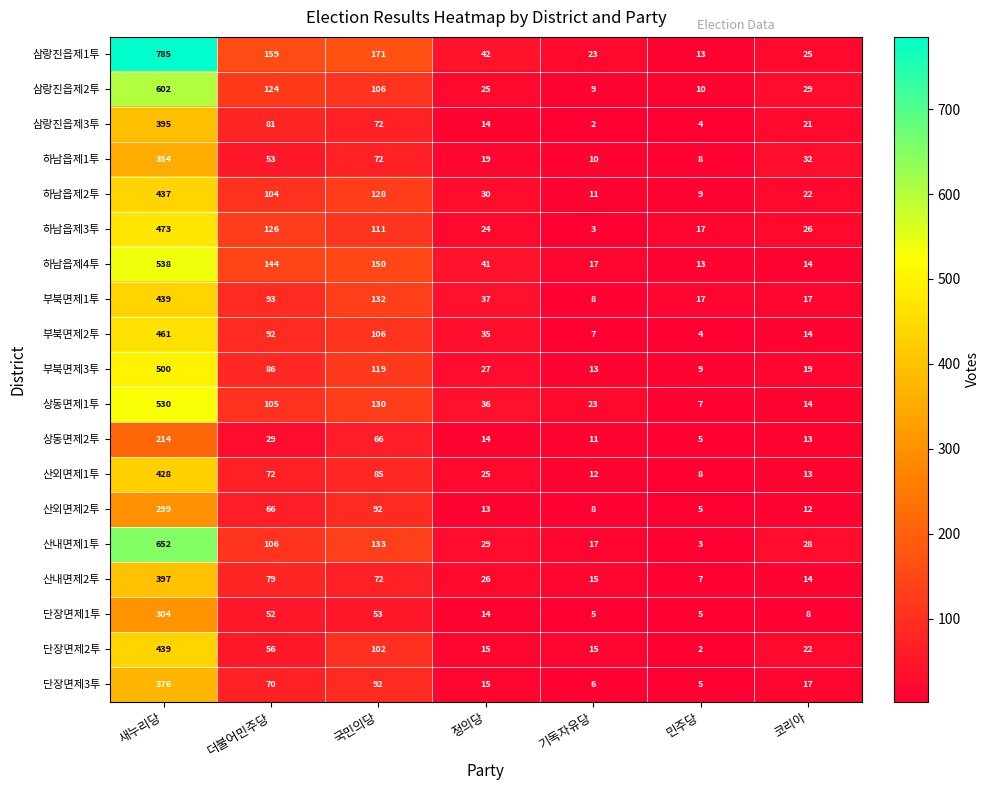

True or false: 하남읍제3투 has a value of 24 at 정의당.

True